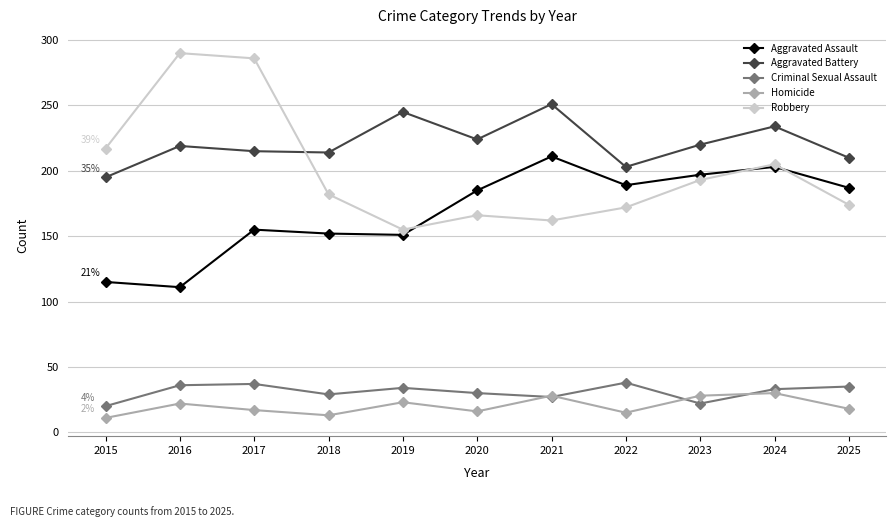

Is it true that Aggravated Assault equals 185 at 2020?

True